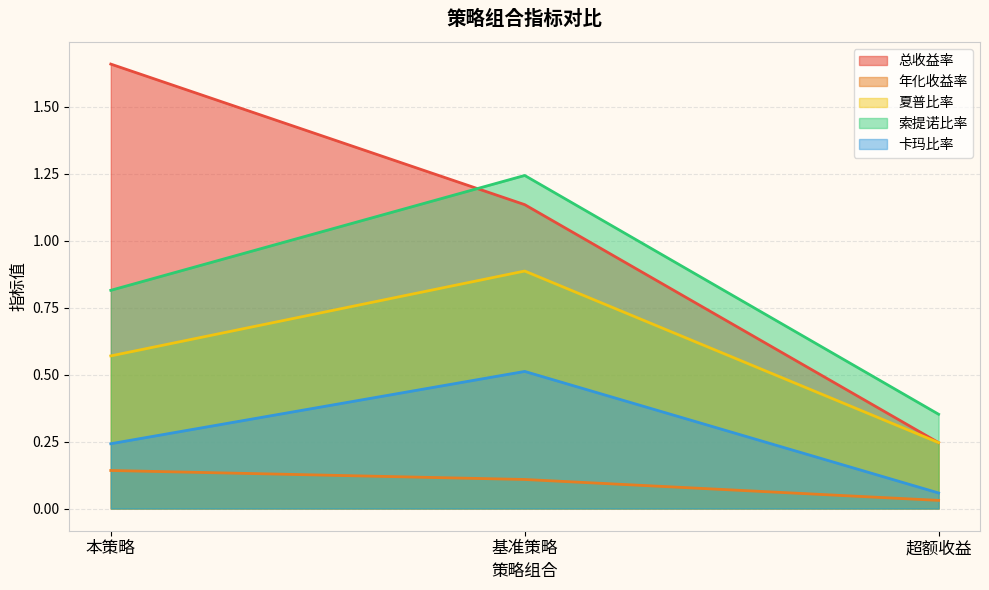

The value of 总收益率 at 超额收益 is 0.2. True or false?

True